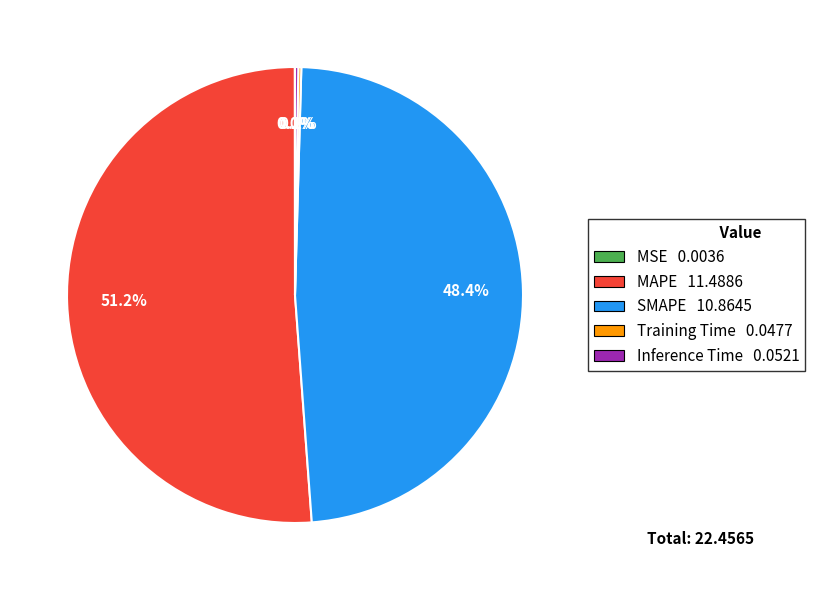

Does any single category account for the majority?

Yes